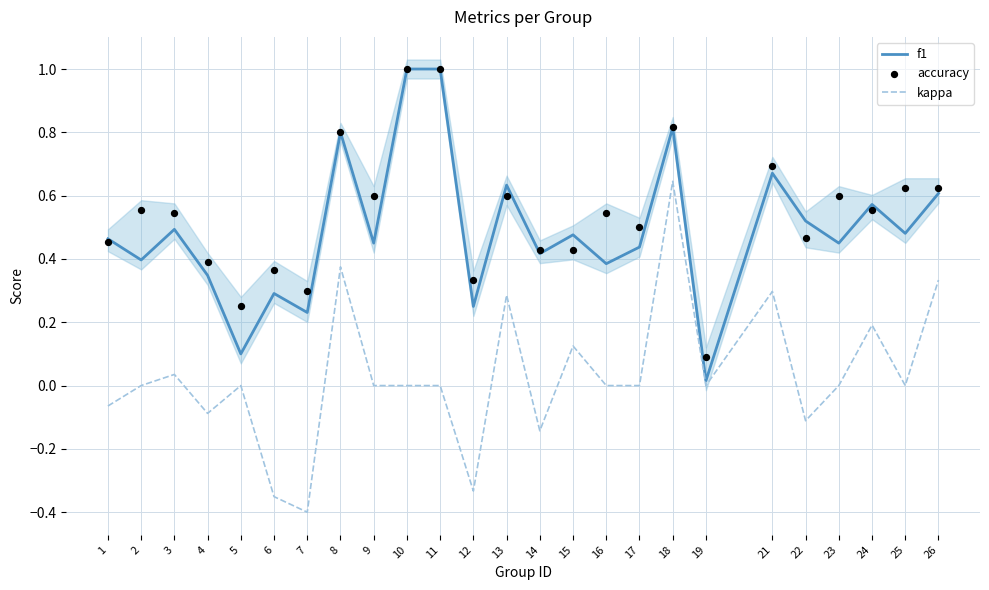

Which series has the largest total across all categories?

accuracy